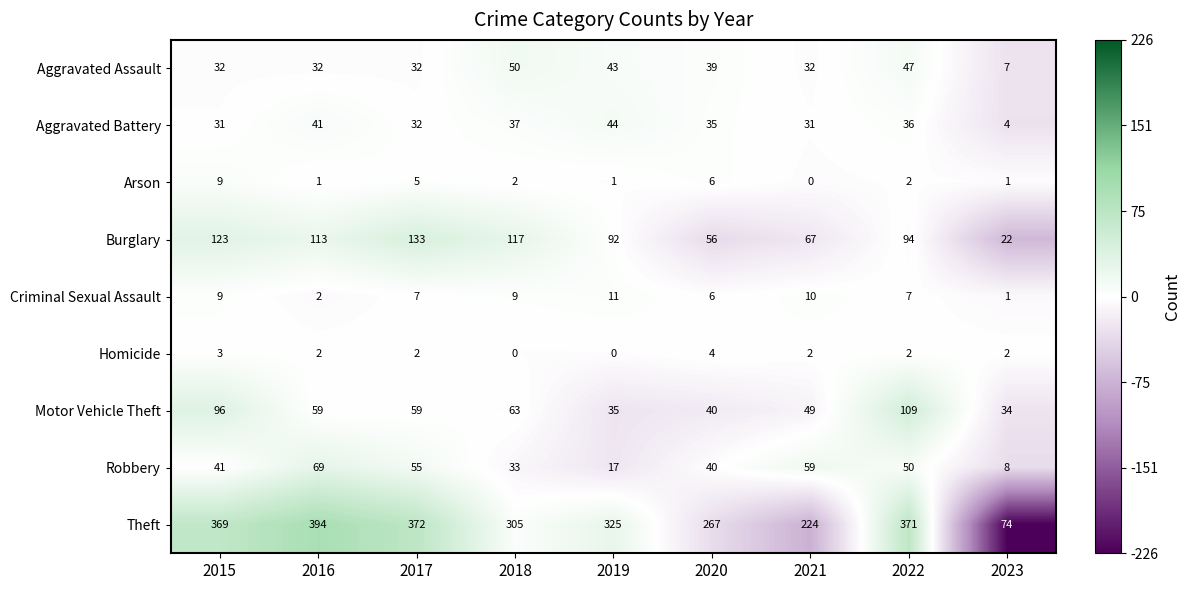

Is the value of Aggravated Assault at 2015 greater than the value of Robbery at 2019?

Yes